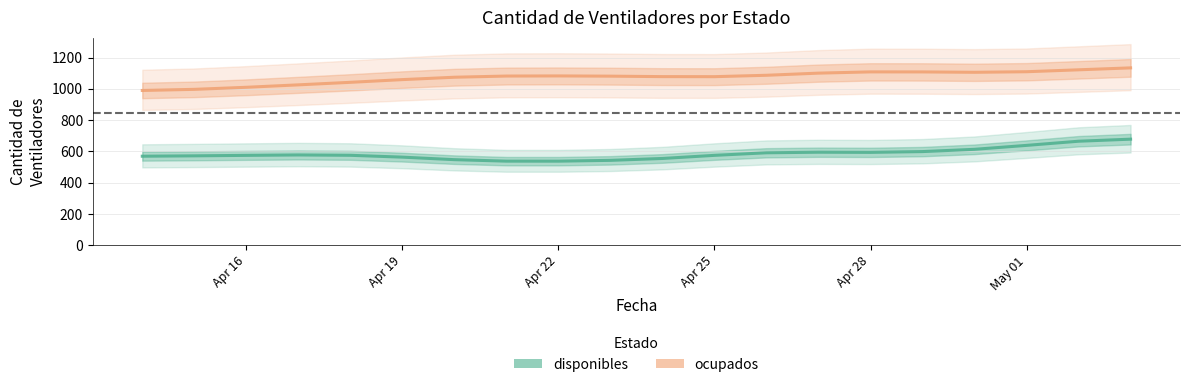

What is the lowest value of the disponibles series?

537.3